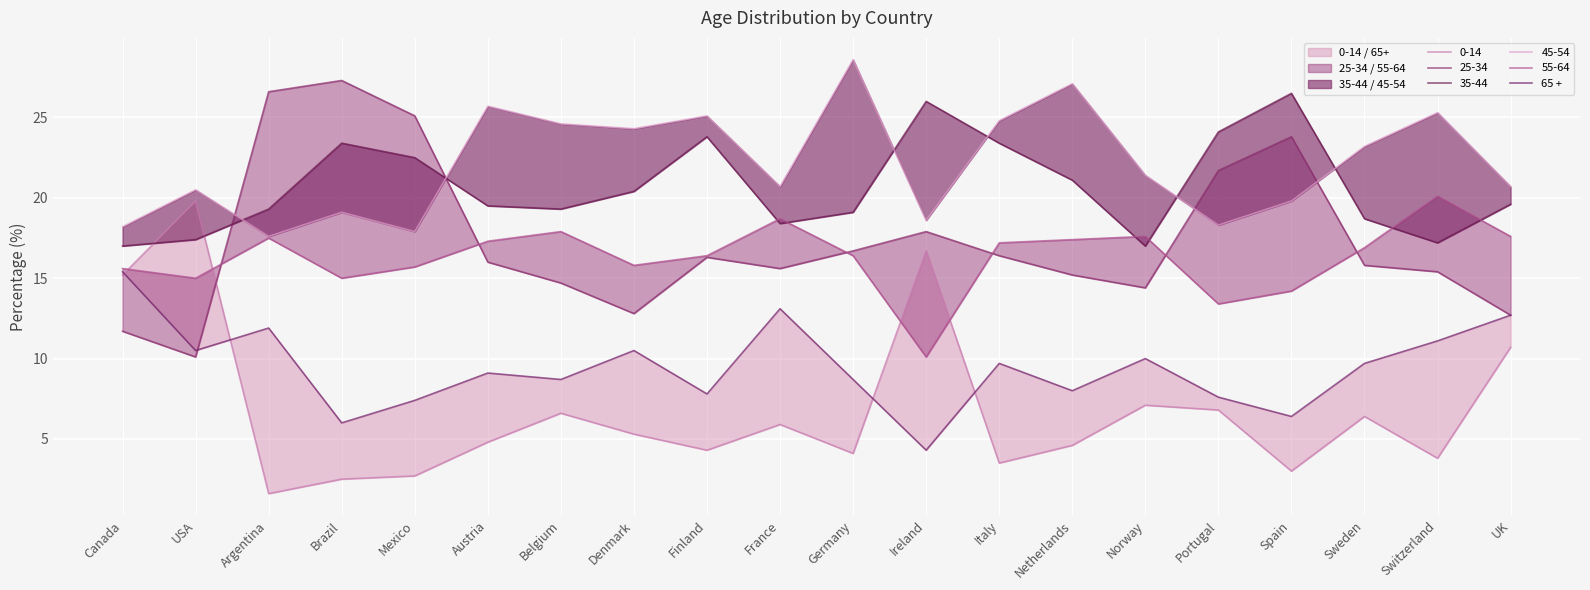

What is the maximum value shown in the chart?

15.4